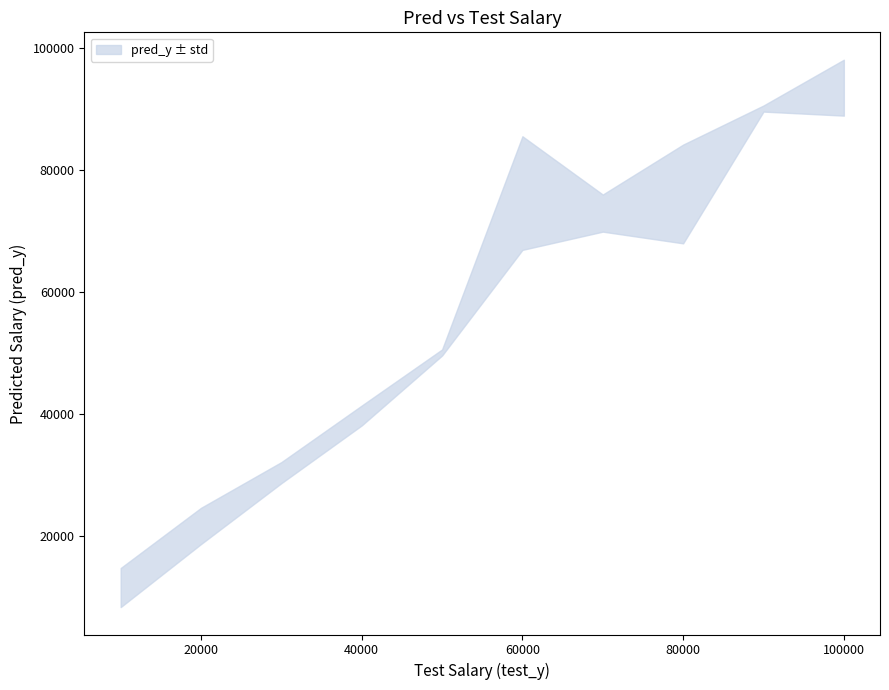

True or false: the data shows 141829.4 at 100000.

False